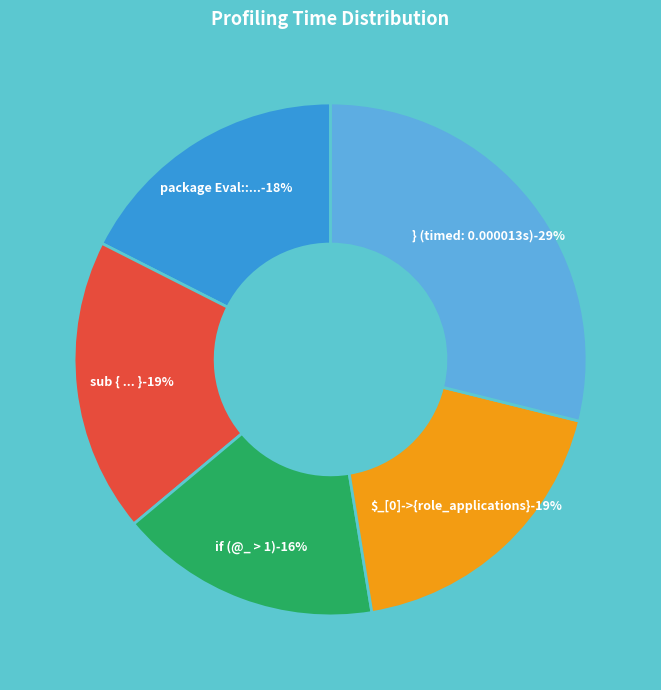

Is there any slice that represents more than half of the pie?

Yes